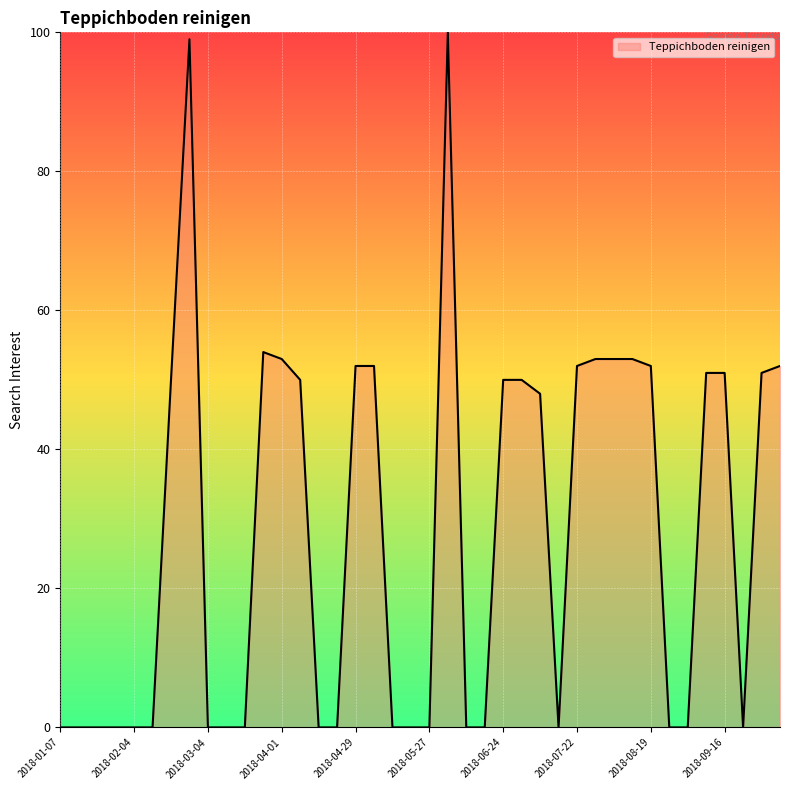

How many categories are shown in the chart?

40